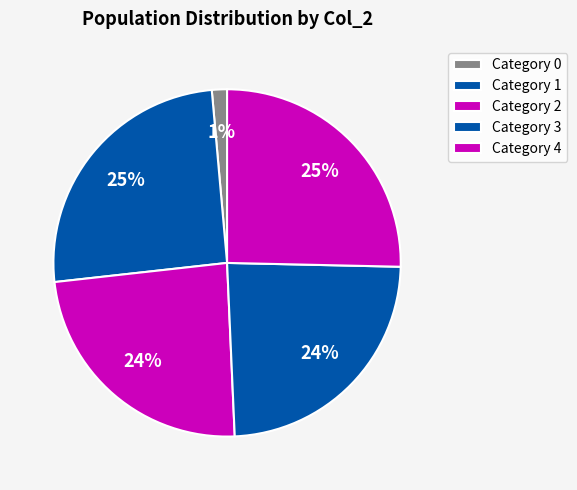

How many slices are in this pie chart?

5